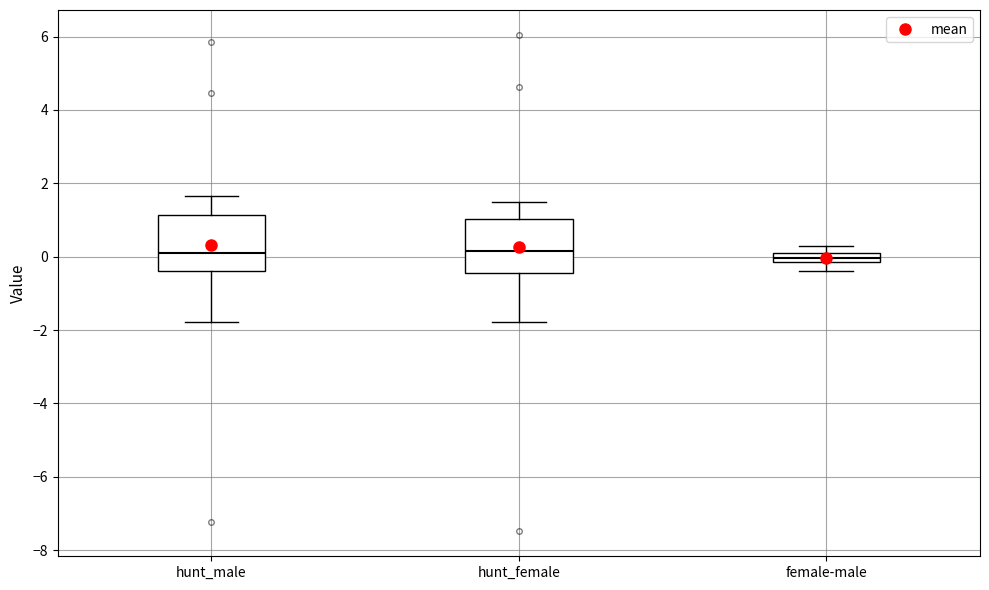

Where does the lower whisker of the box for female-male end on the y-axis? The values are not printed on the chart, so give them approximately, as read against the axis.

-0.4